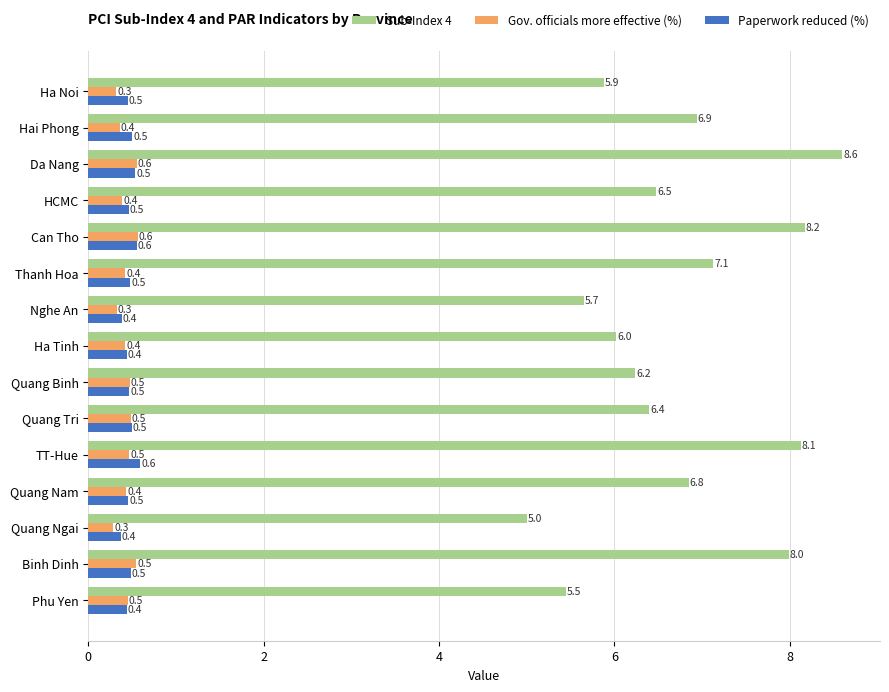

What is the sum of all Sub-Index 4 values?

100.9